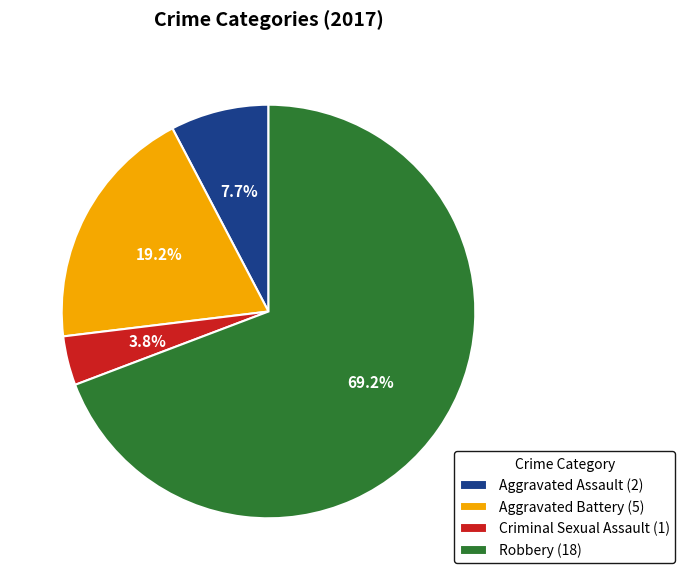

Is it true that Criminal Sexual Assault is 4% of the pie?

True